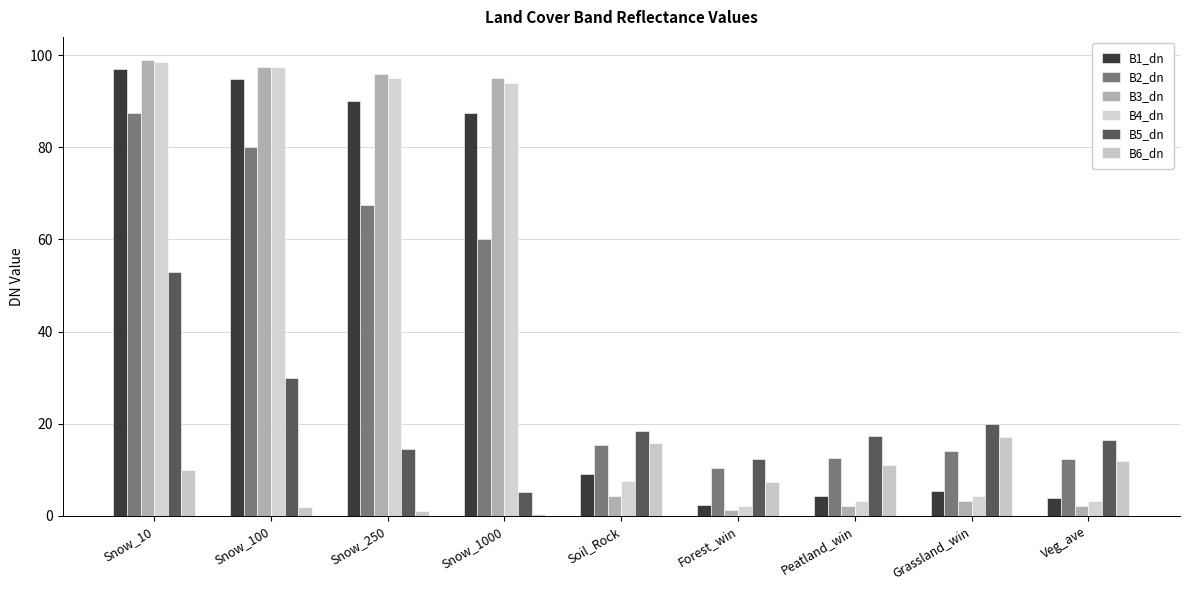

The B3_dn series shows 2.2 at Peatland_win. True or false?

True